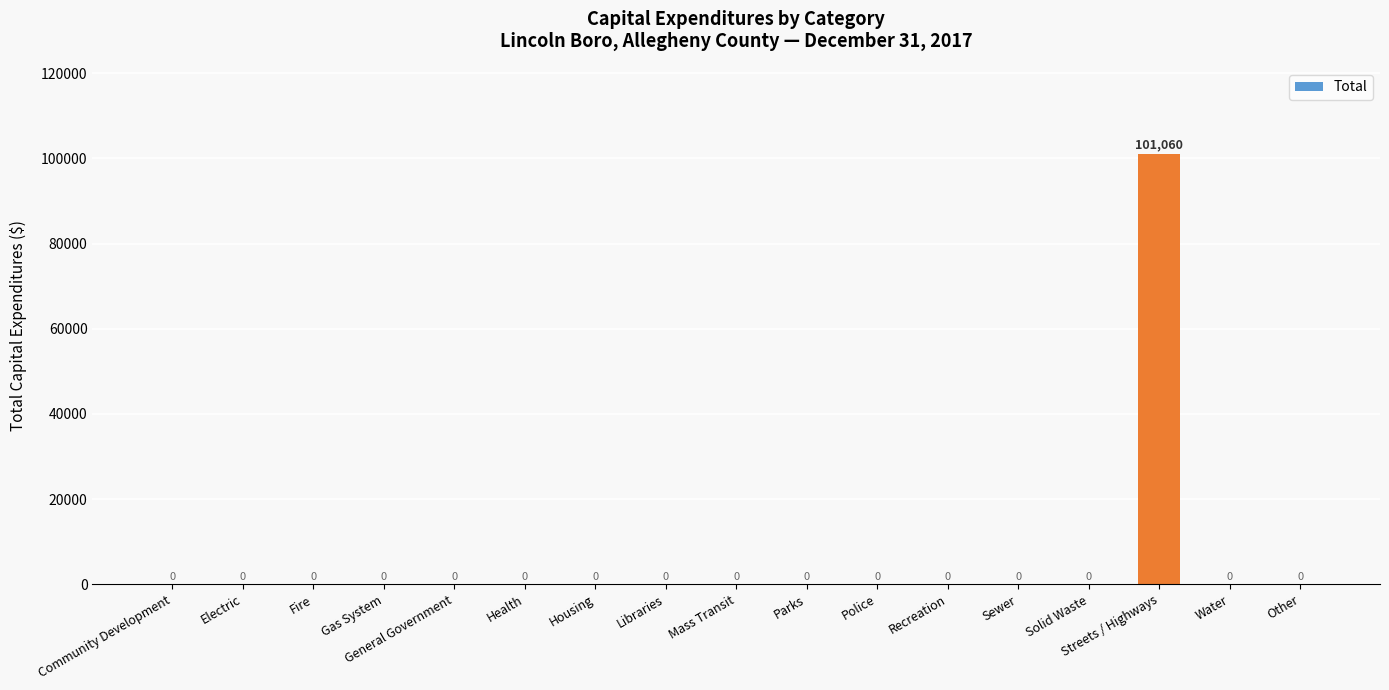

True or false: the data shows 42774 at Housing.

False